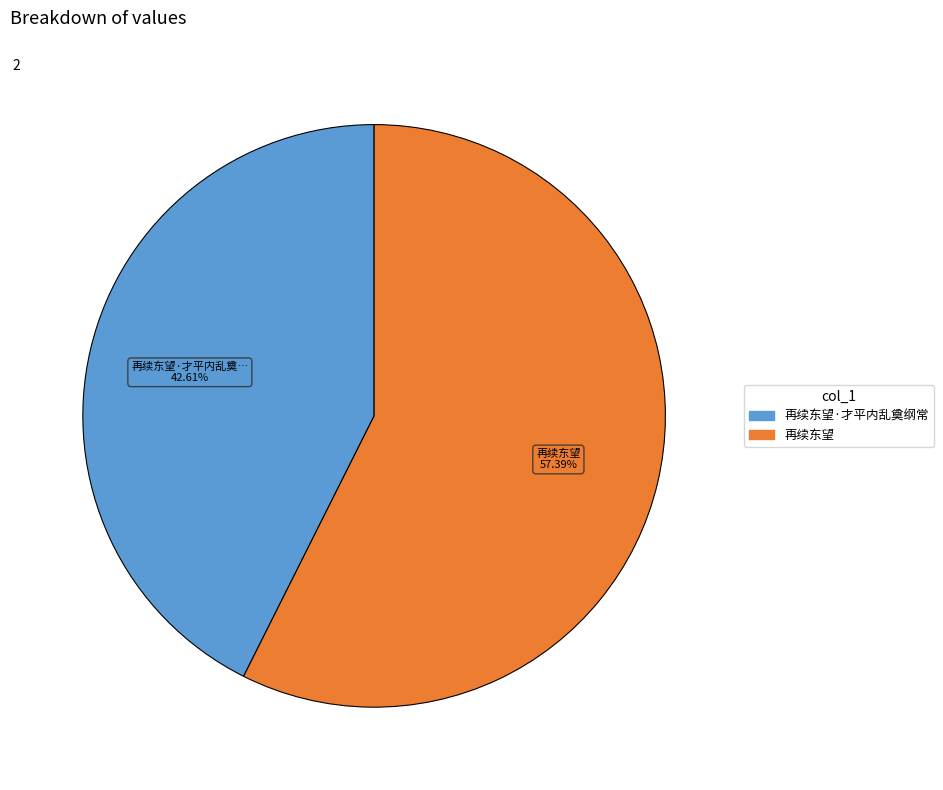

Is there a majority slice in this chart?

Yes